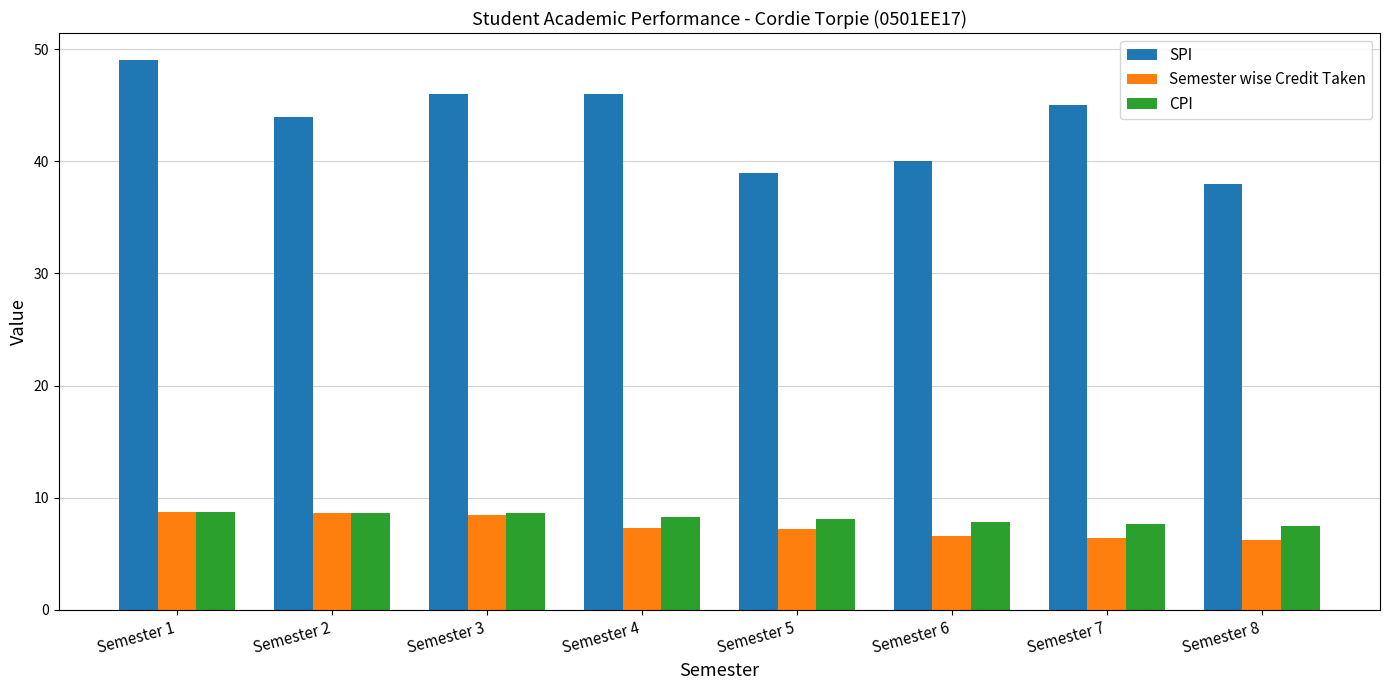

How many categories are shown in the chart?

8